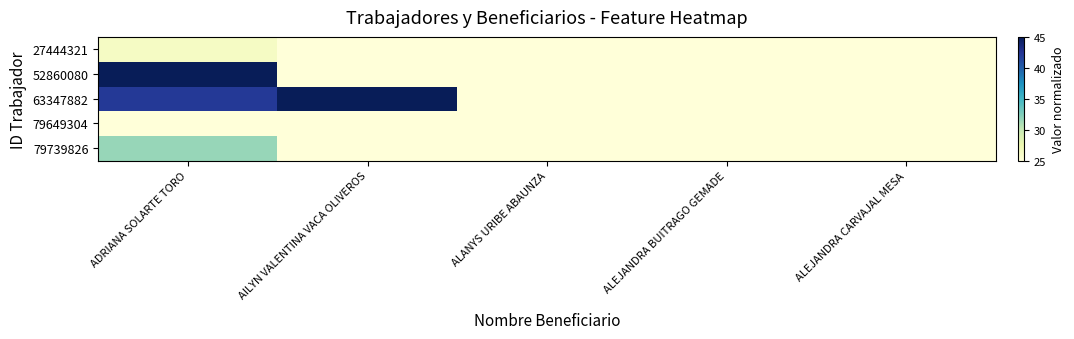

At how many categories does at least one series exceed 35?

2